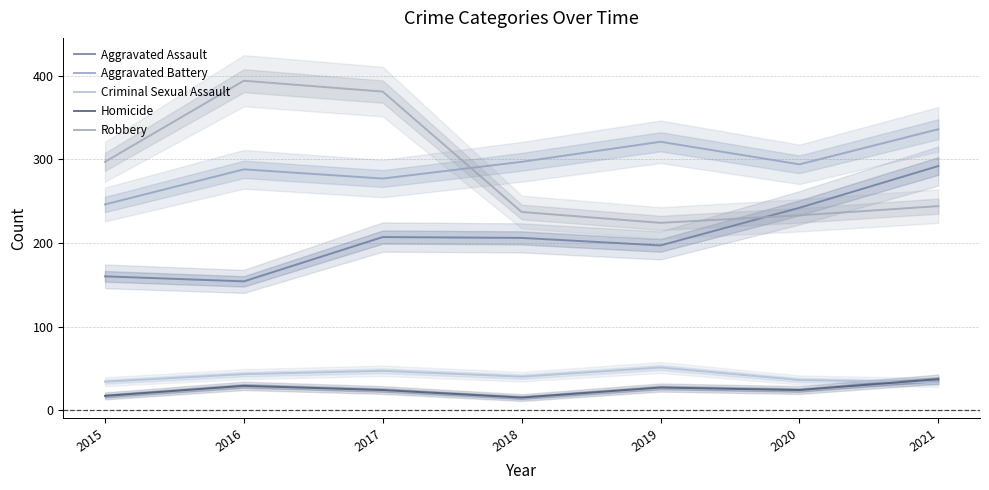

True or false: Robbery and Aggravated Assault intersect in this chart.

True